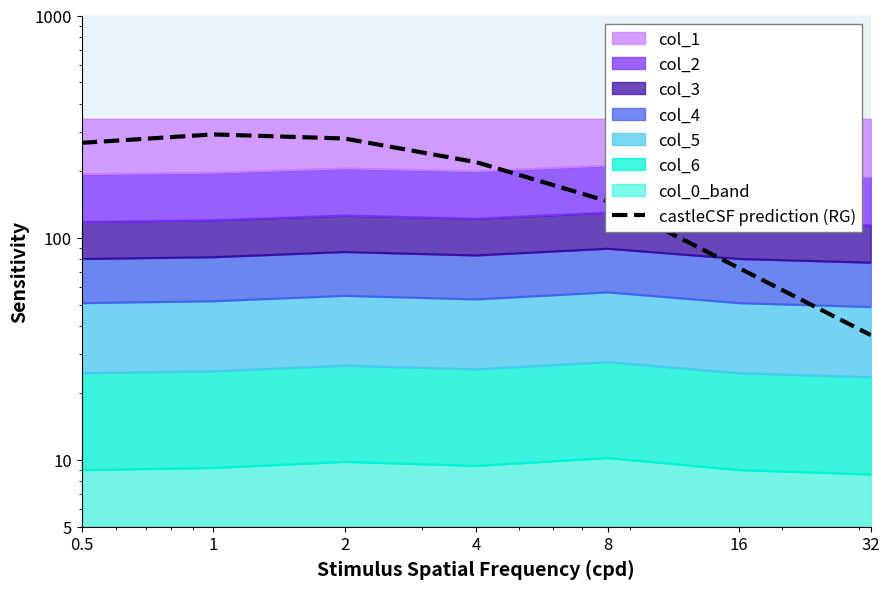

How many values exceed 218?

4